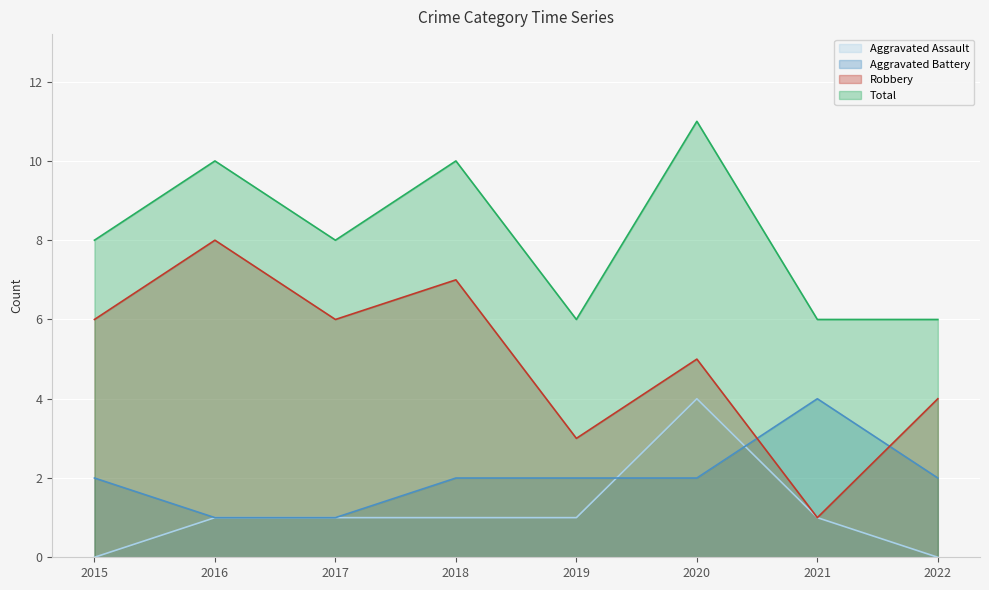

What is the value of the Robbery point at the 8th from the left?

4